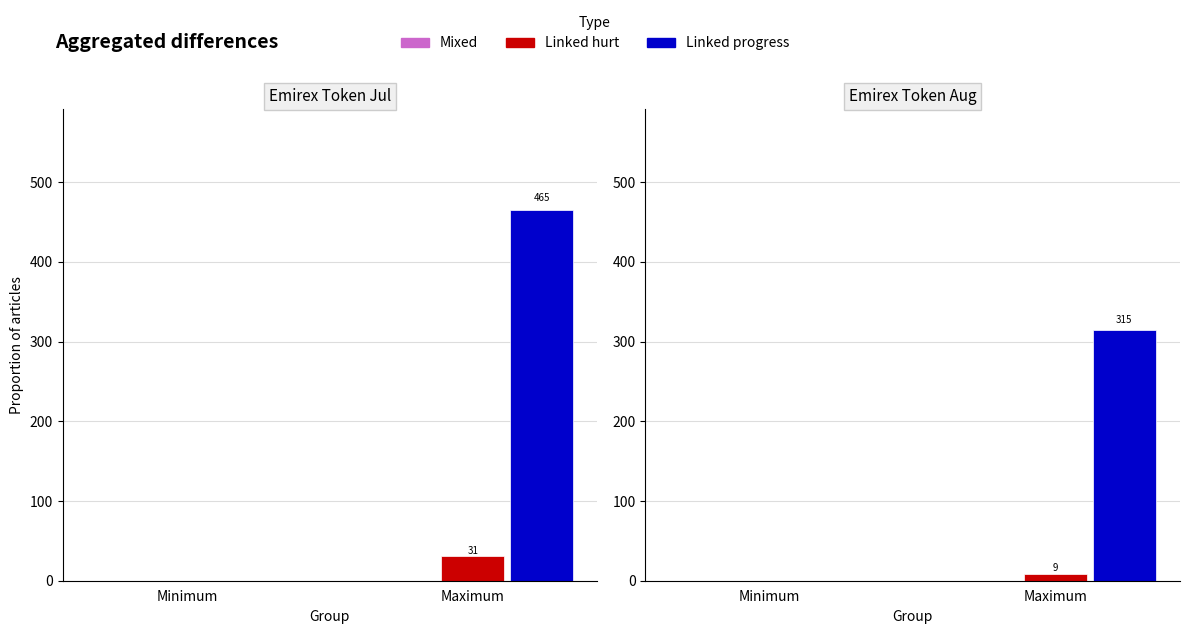

Is it true that Mixed equals 0 at Maximum?

True